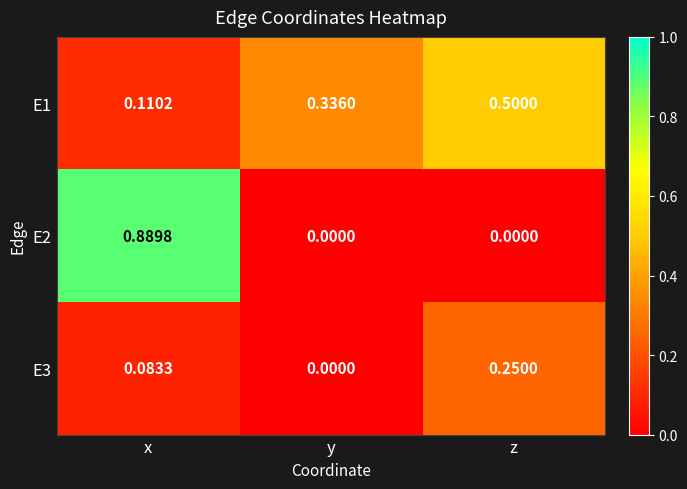

Which category has the lowest value in the E3 series?

y